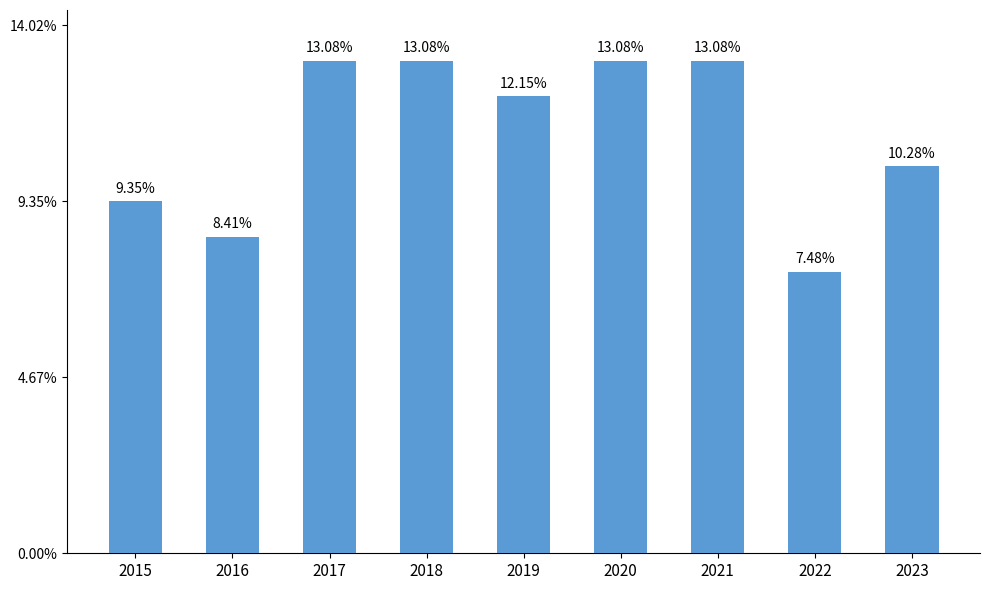

Are the bars horizontal?

No